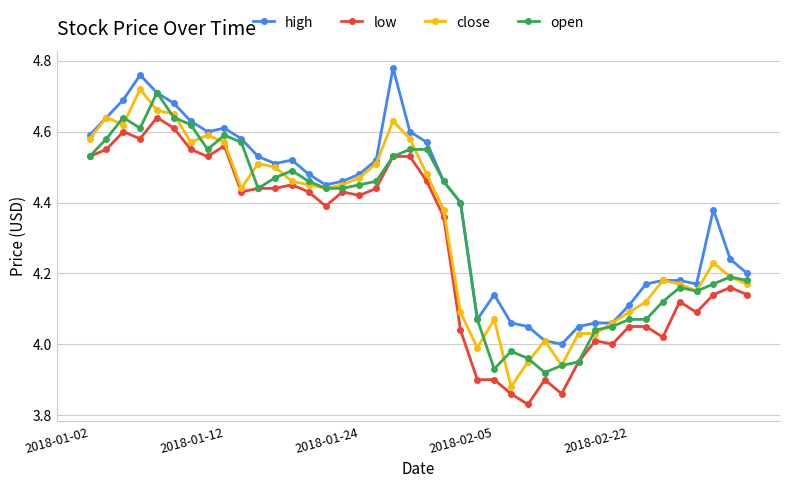

Rank the series by their maximum value, from highest to lowest.

high, close, open, low